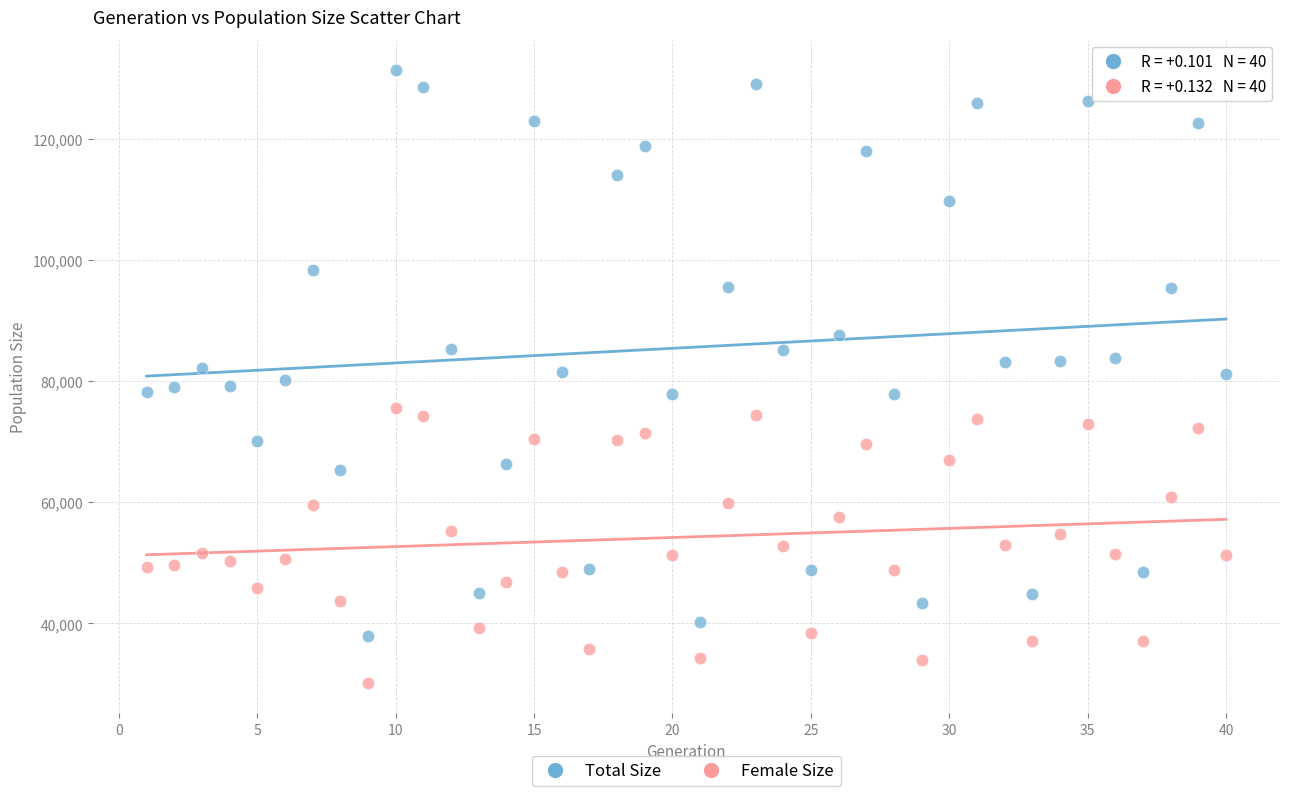

Which series contains the highest Y value?

Total Size